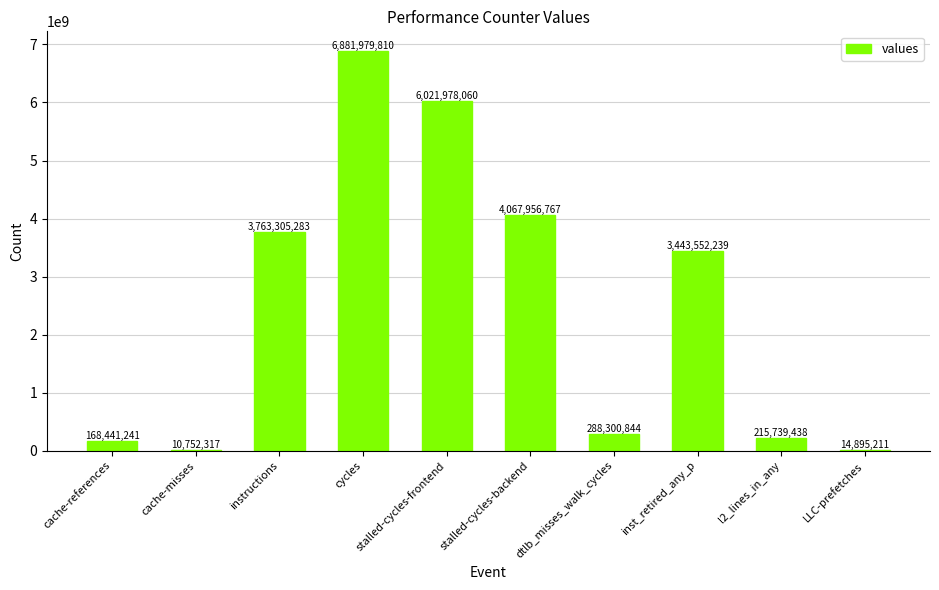

What is the difference between the values at instructions and LLC-prefetches?

3748410072